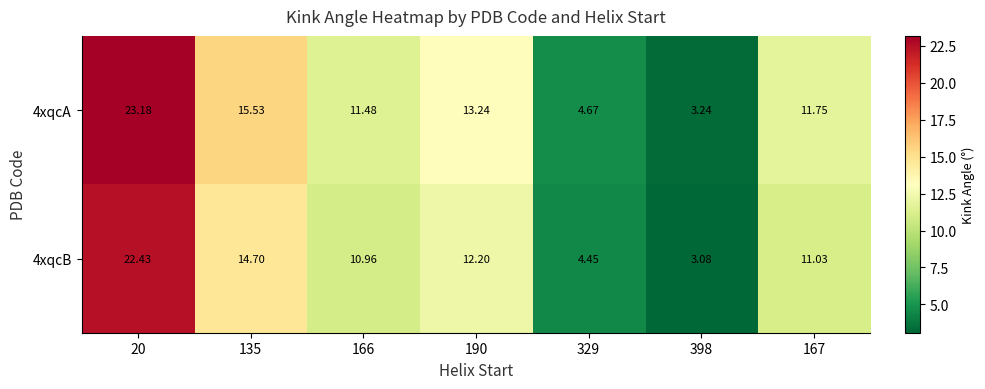

Which category has the lowest value across all series?

398